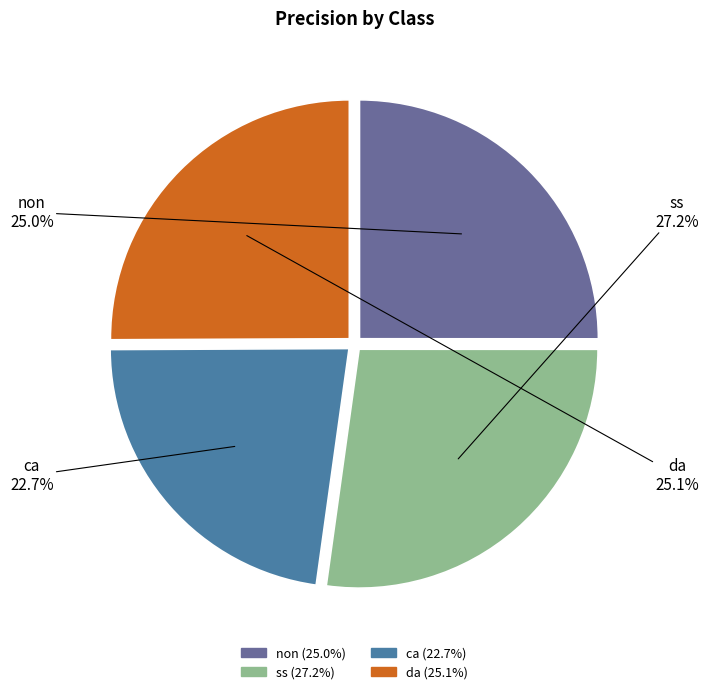

What portion of the pie excludes da?

74.9%